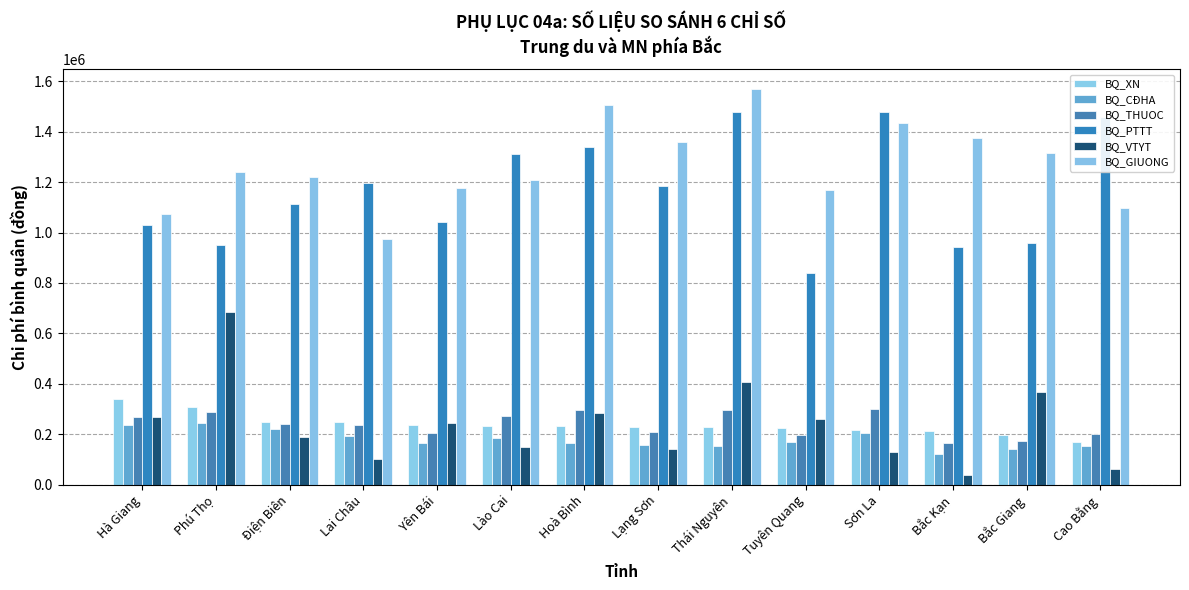

At which label does BQ_XN reach its peak?

Hà Giang